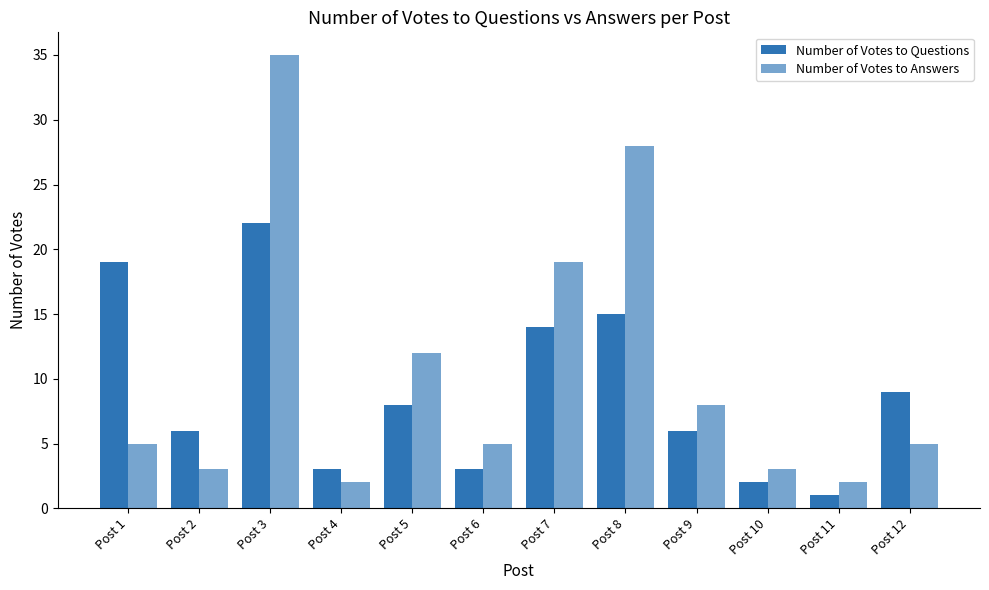

How many groups of bars are there?

12